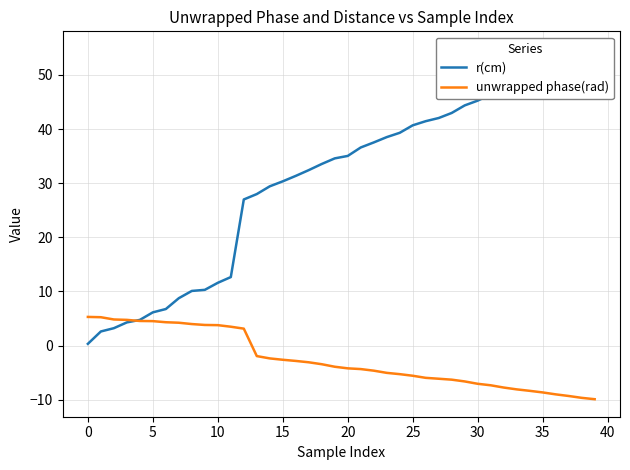

The value of unwrapped phase(rad) at 38 is -4.2. True or false?

False